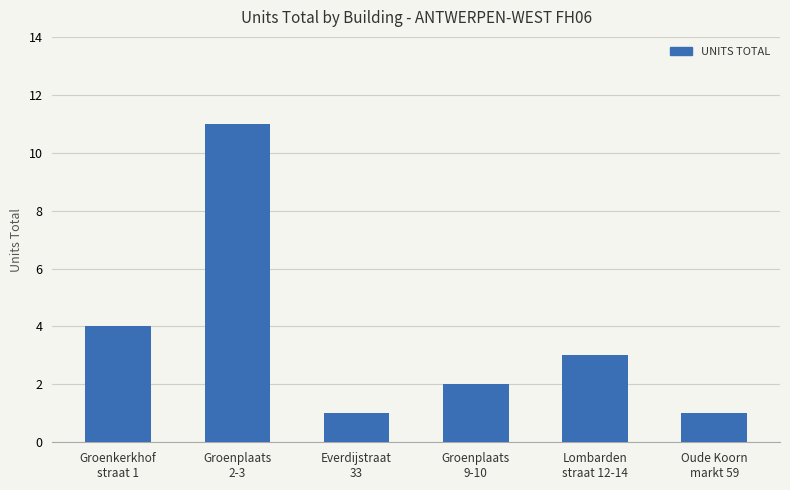

Count the number of categories in the chart.

6